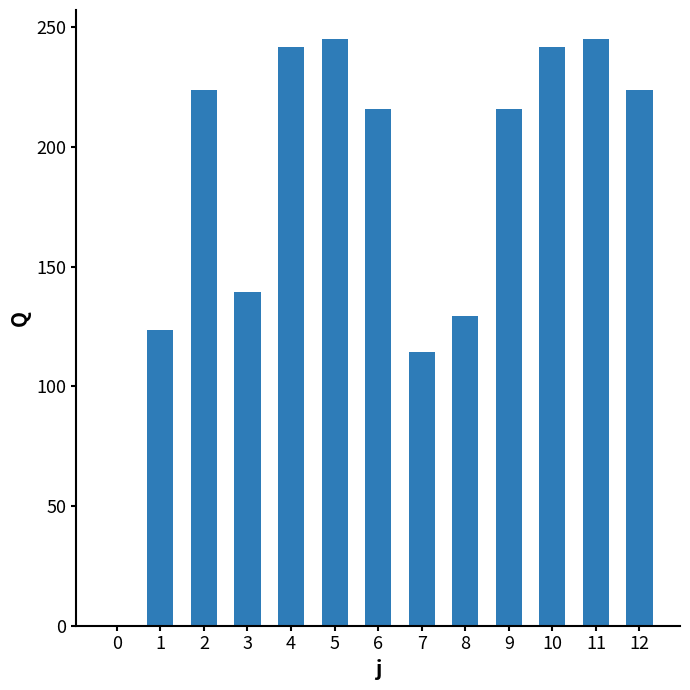

What is the sum of all values?

2361.0